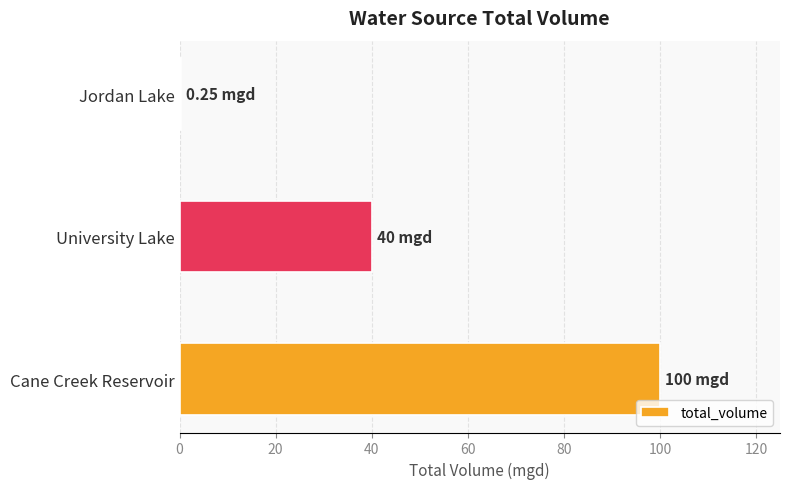

What is the ratio of the value at Cane Creek Reservoir to the value at University Lake?

2.5